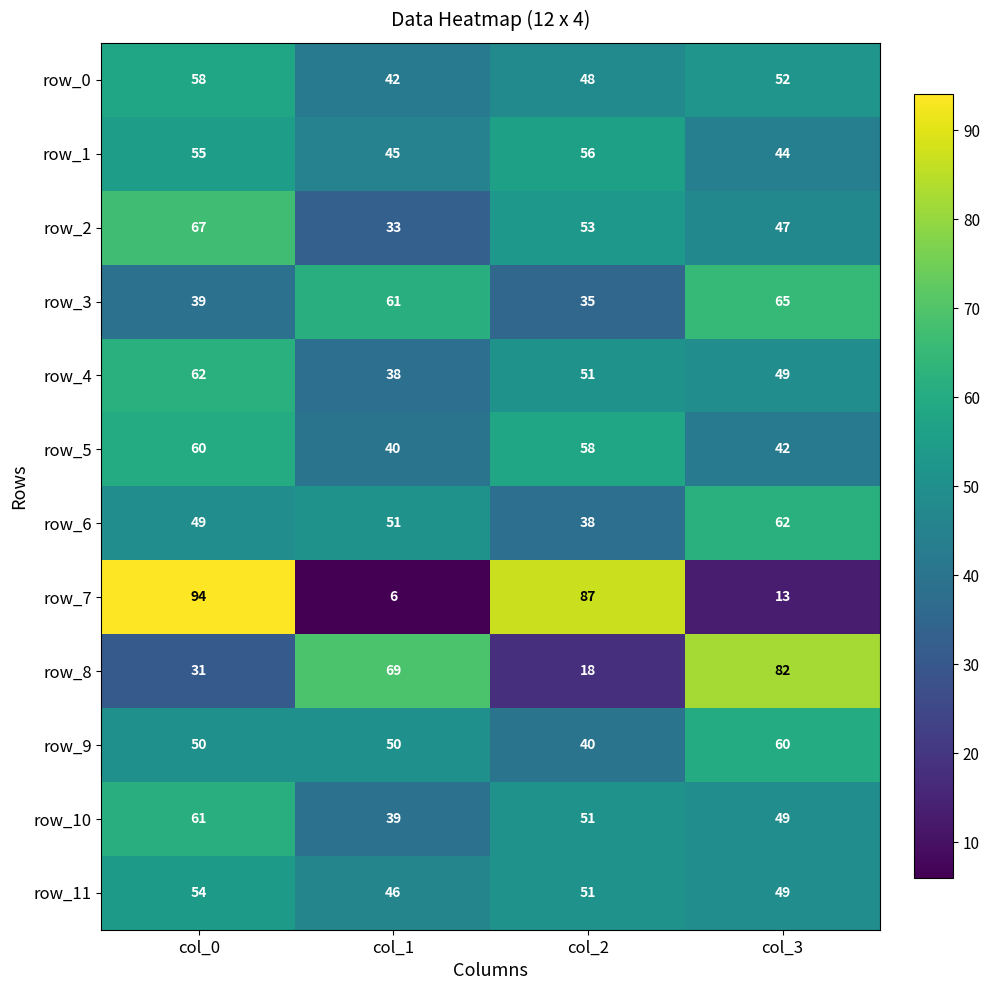

Which label corresponds to the smallest value in the chart?

col_1